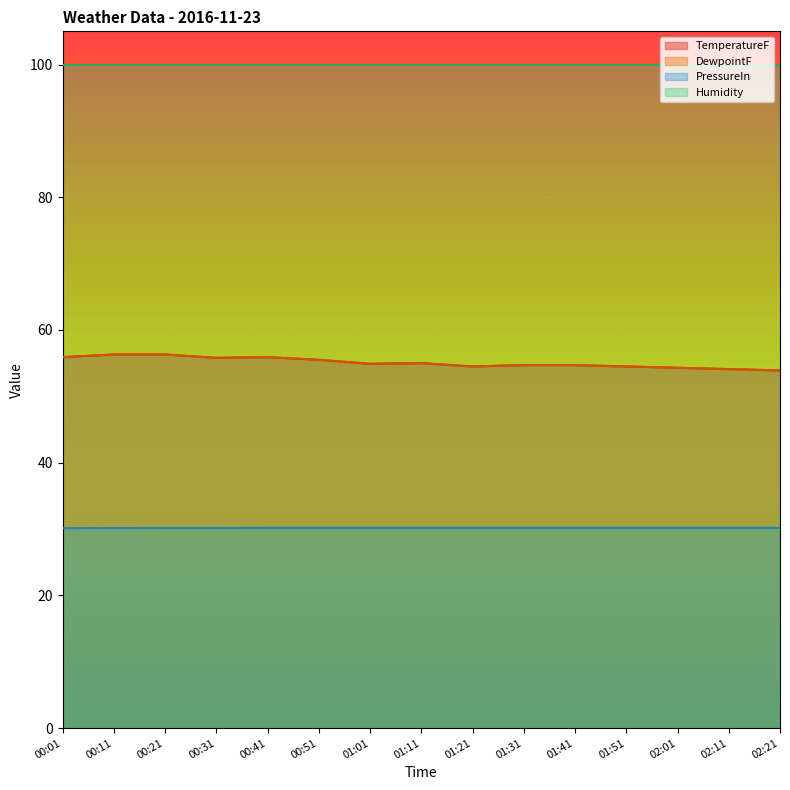

Is it true that TemperatureF equals 54.5 at 01:21?

True